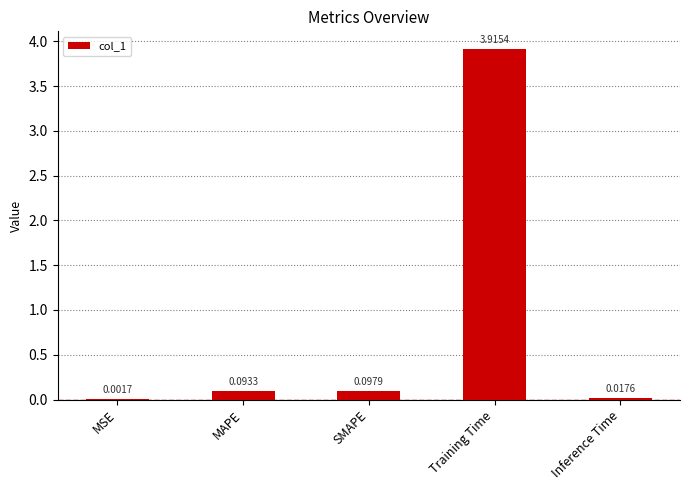

At which category does the chart reach its peak across all series?

Training Time